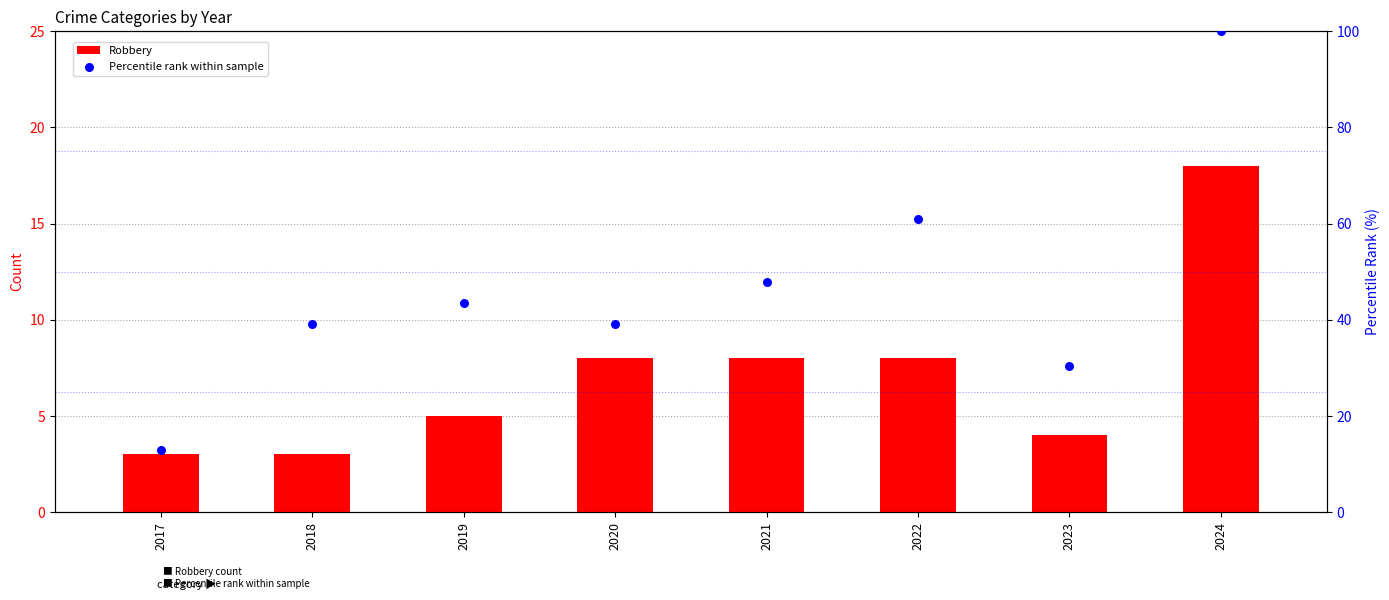

At which category is the sum across all series the highest?

2024